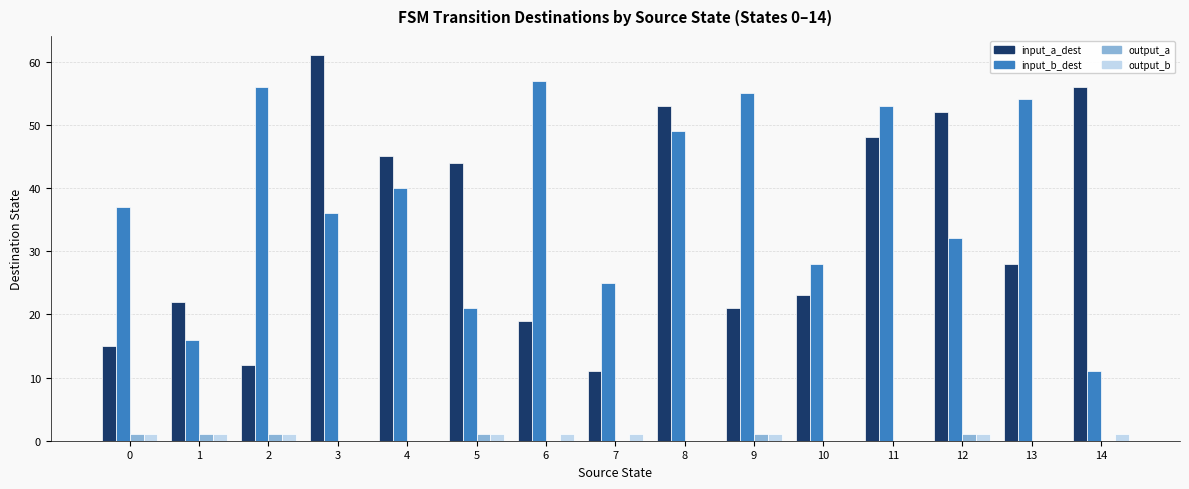

Which series changed the most between 5 and 7?

input_a_dest